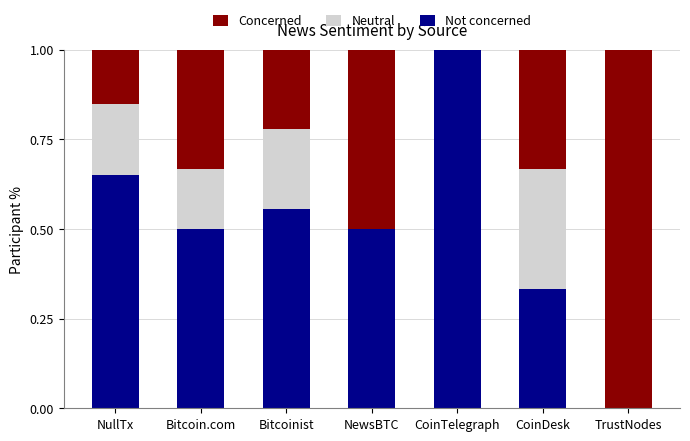

True or false: Not concerned has a value of 0.0 at TrustNodes.

True